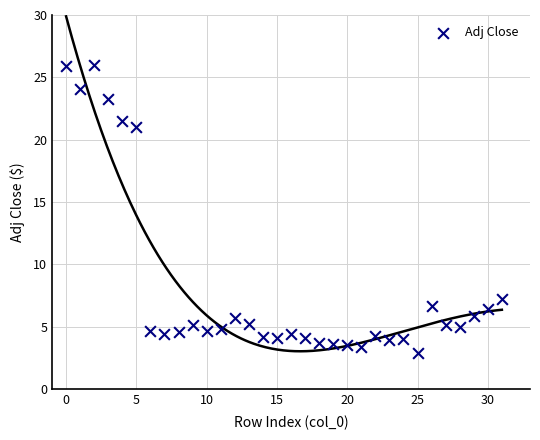

What is the range of Y values (max minus min)?

23.1